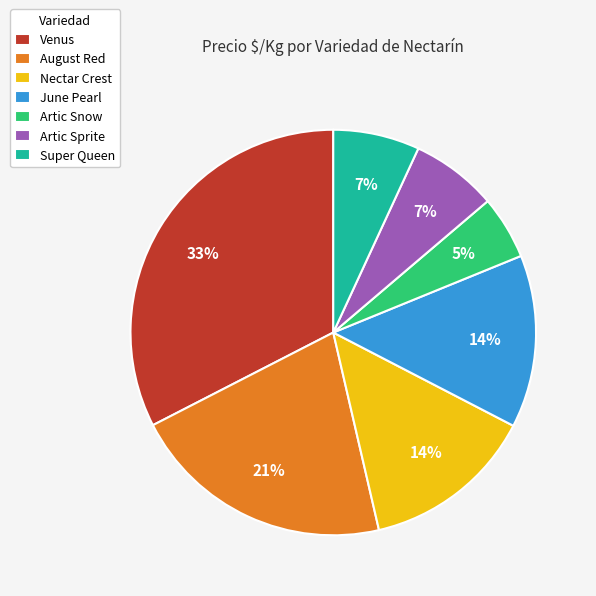

Count the number of slices in the pie.

7